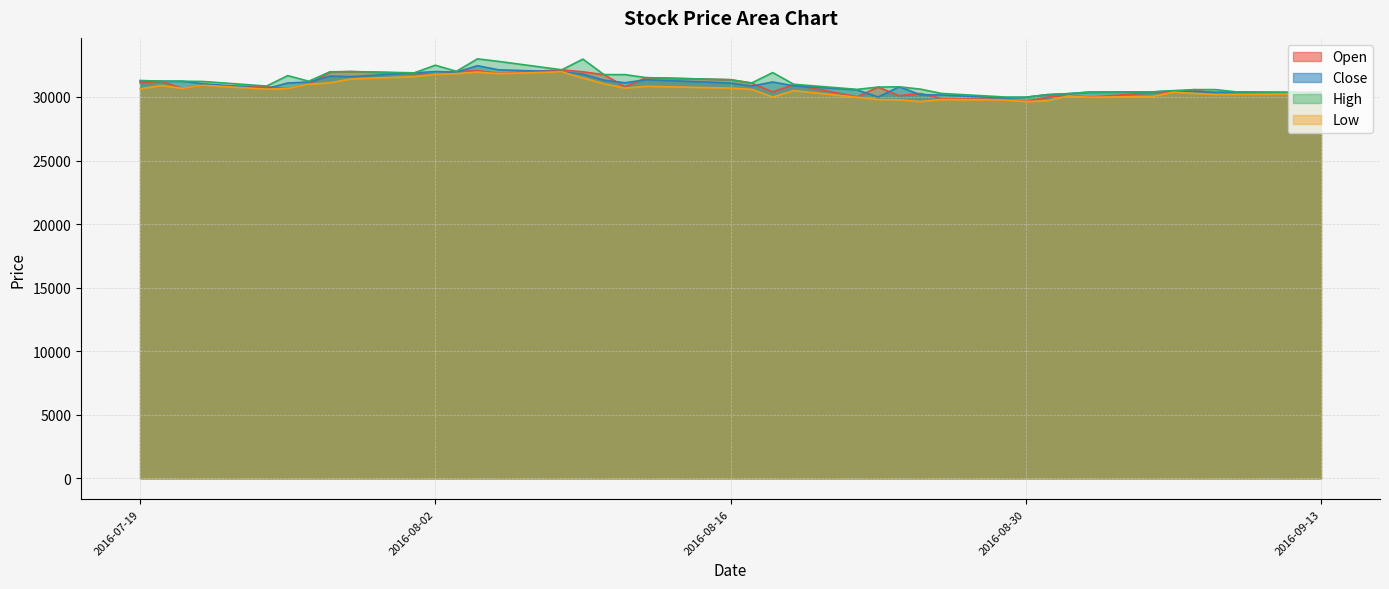

At which label does Open first exceed 30800?

2016-07-19